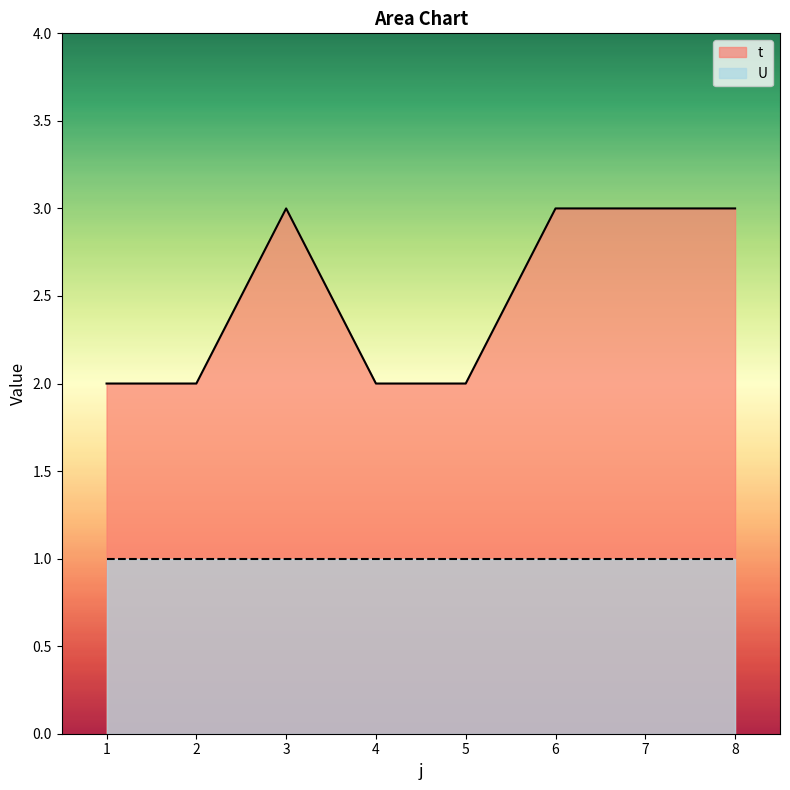

Which category has the highest value across all series?

3